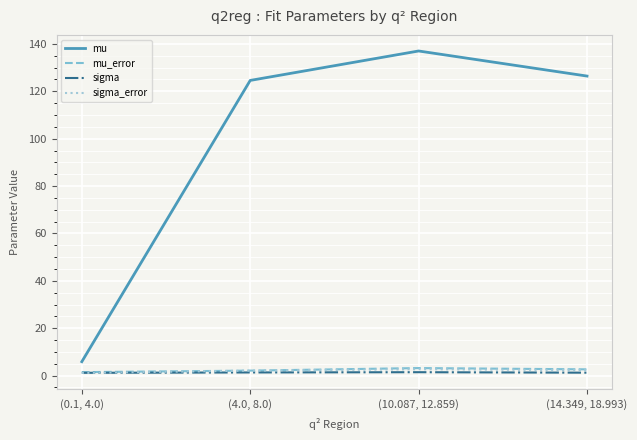

Count the number of data series in this chart.

4